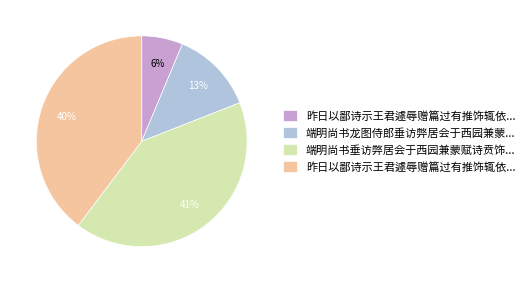

To the nearest percent, what is the average slice percentage?

25%